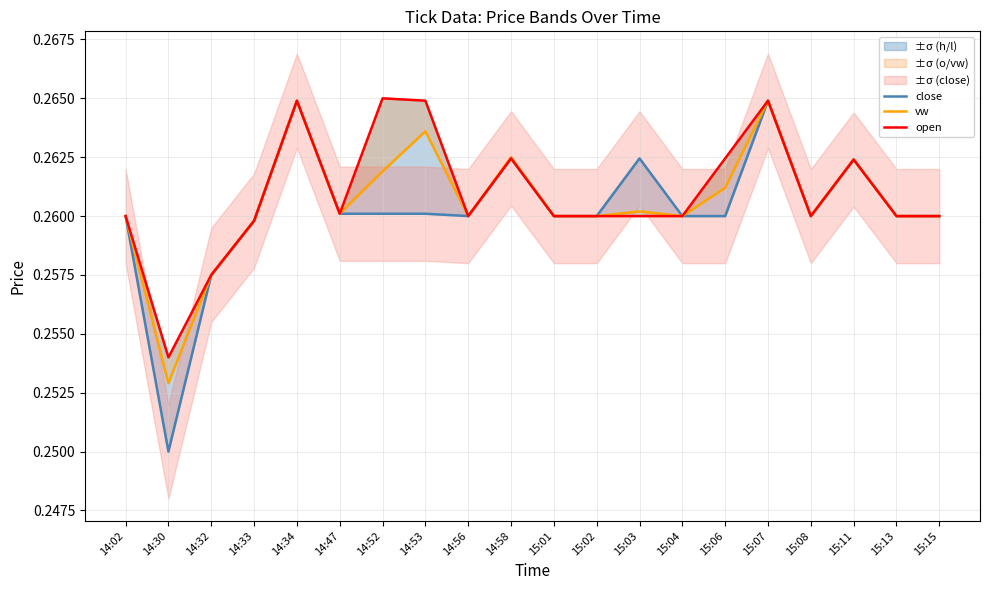

What is the smallest value displayed?

0.2